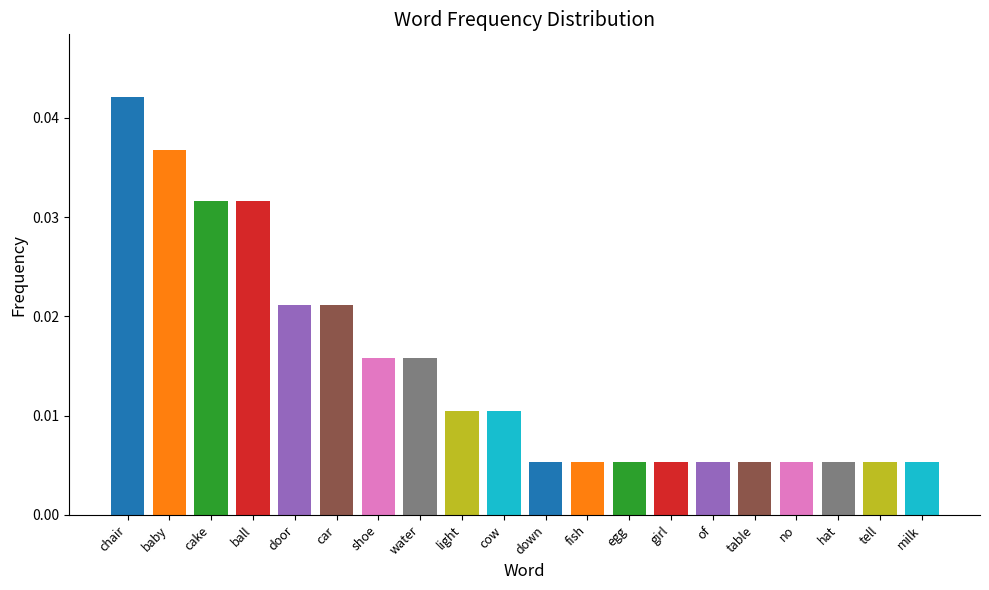

How many values are between 0 and 1?

20